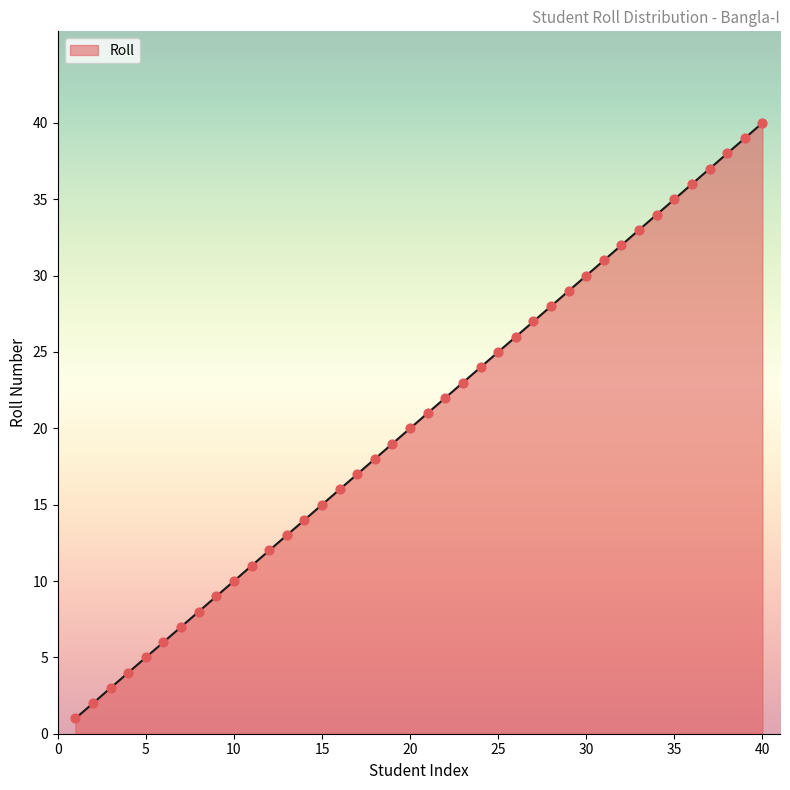

What is the ratio of the value at 10 to the value at 4?

2.5